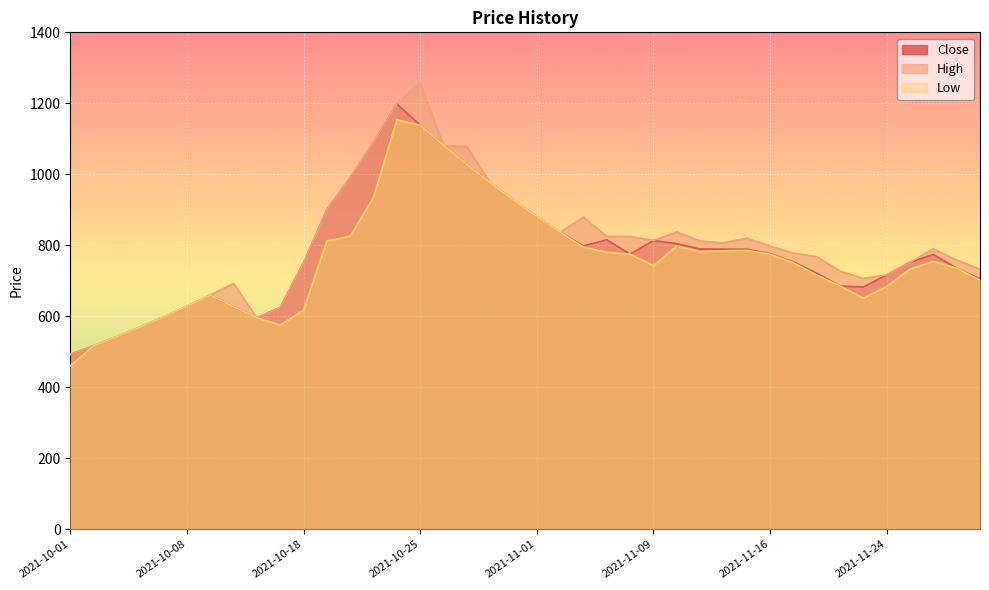

True or false: Close and Low intersect in this chart.

False